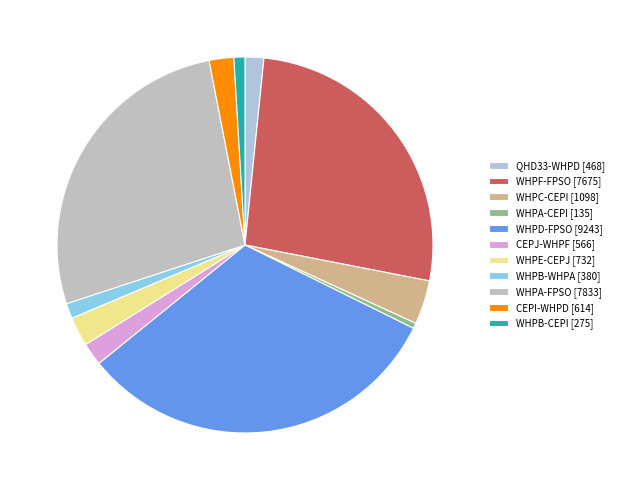

Which slice is the largest?

WHPD-FPSO